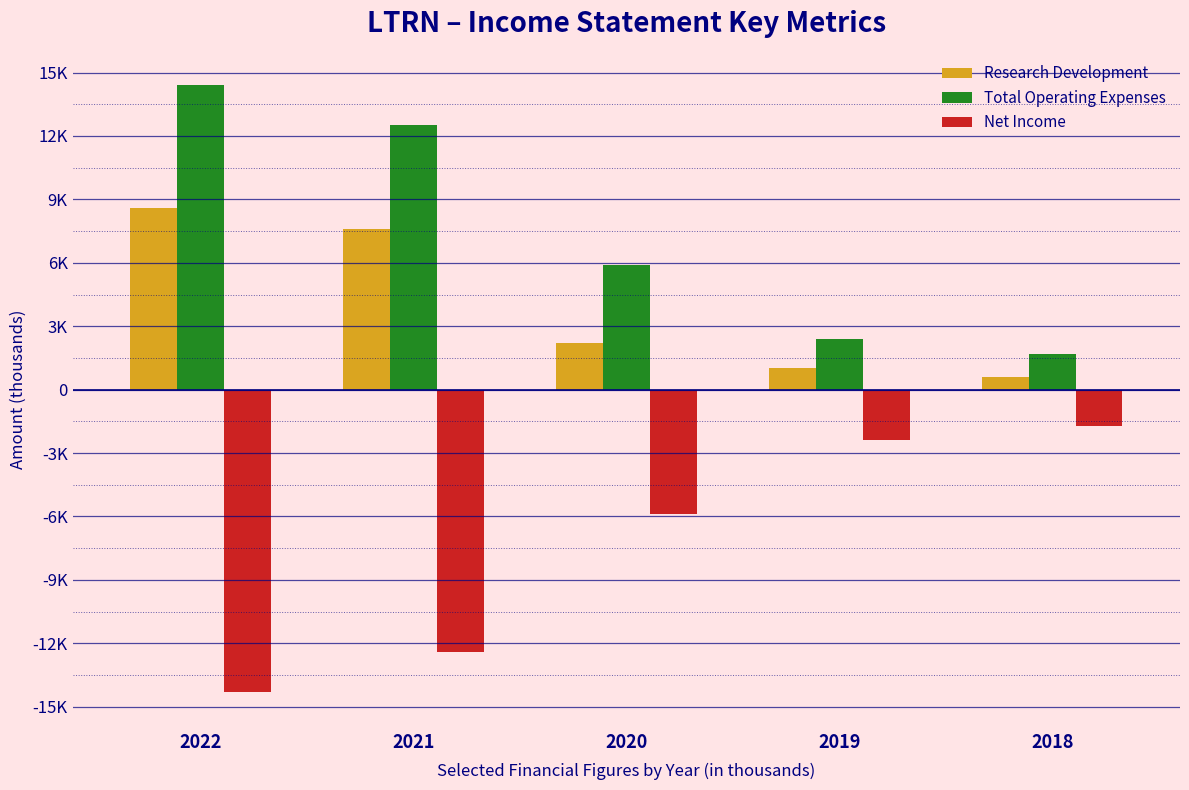

Which series has the widest spread of values?

Total Operating Expenses